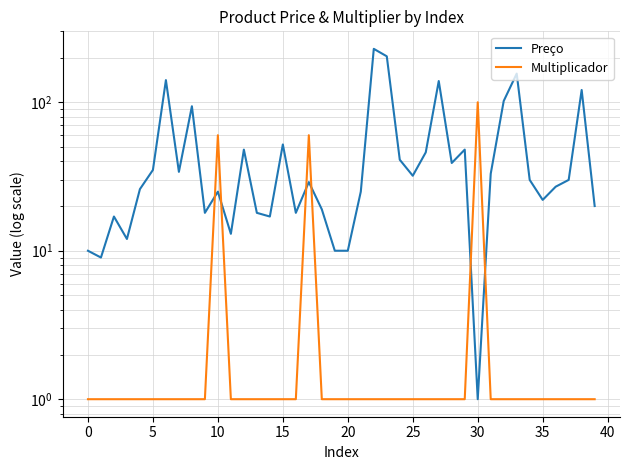

How many data points does each series have?

40